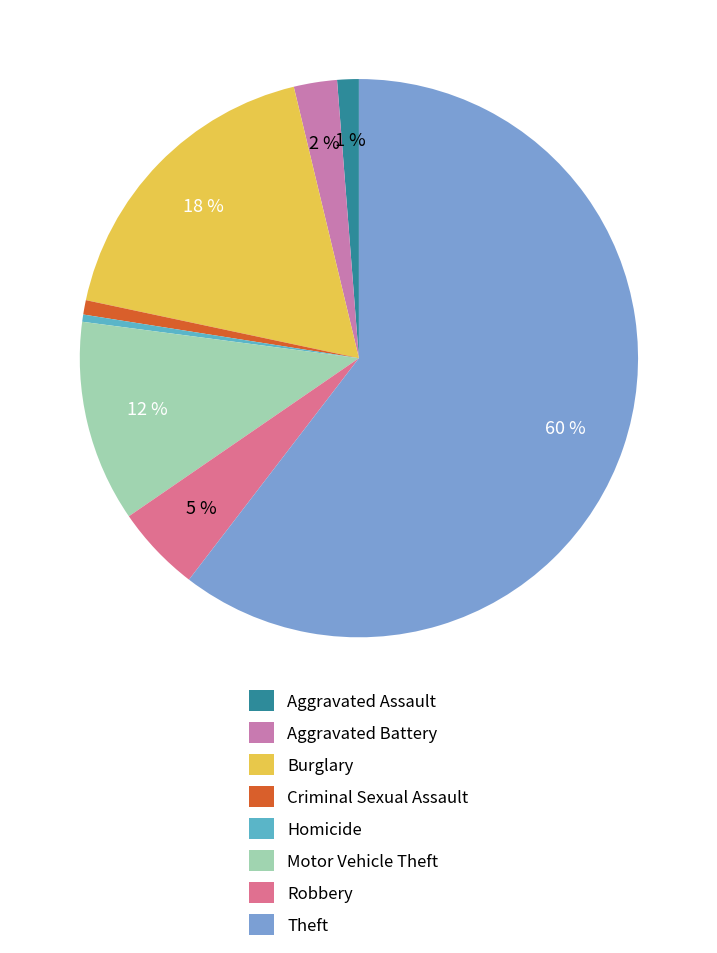

To the nearest percent, what is the average slice percentage?

12%